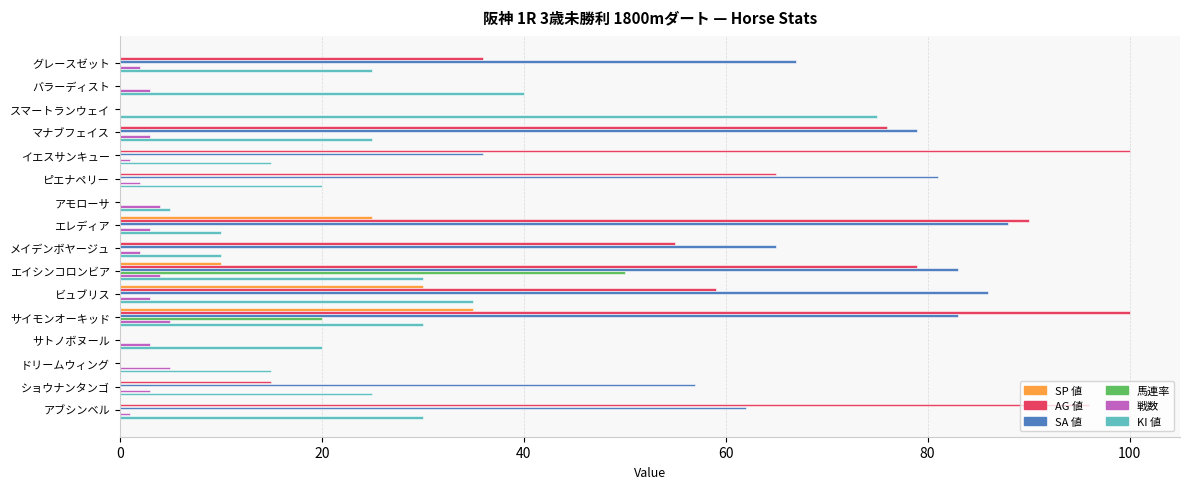

What is the total value across all series at バラーディスト?

43